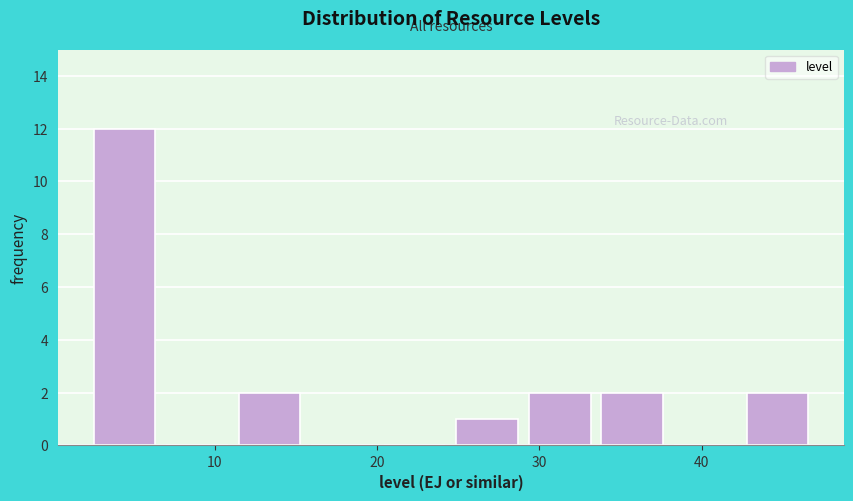

How tall is the bar that spans 25 to 29 on the x-axis? Neither the bar edges nor the heights are printed on the chart, so give them approximately, as read against the axes.

1